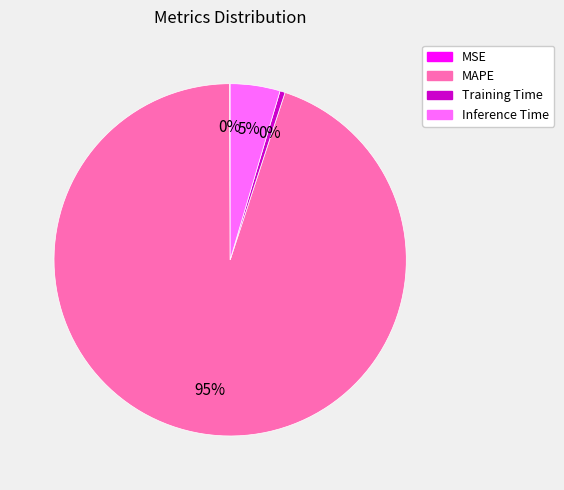

To the nearest percent, what is the difference between the largest and smallest slice percentages?

95%